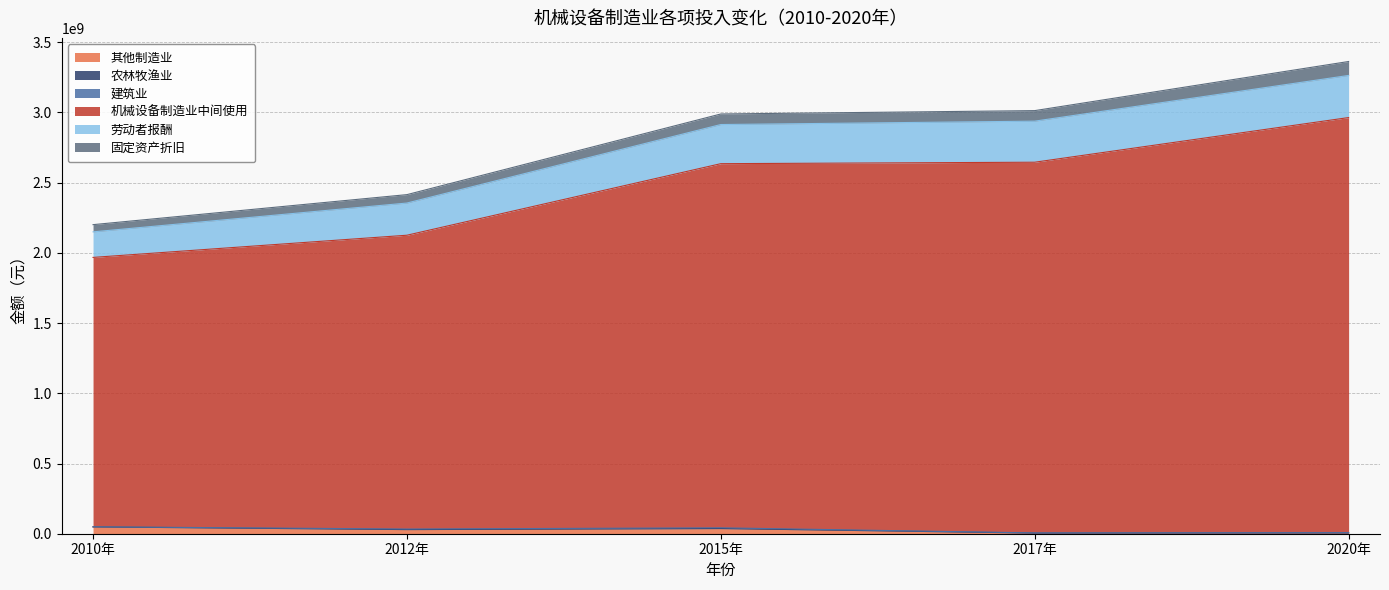

How many values in the 建筑业 series exceed 1470038?

3